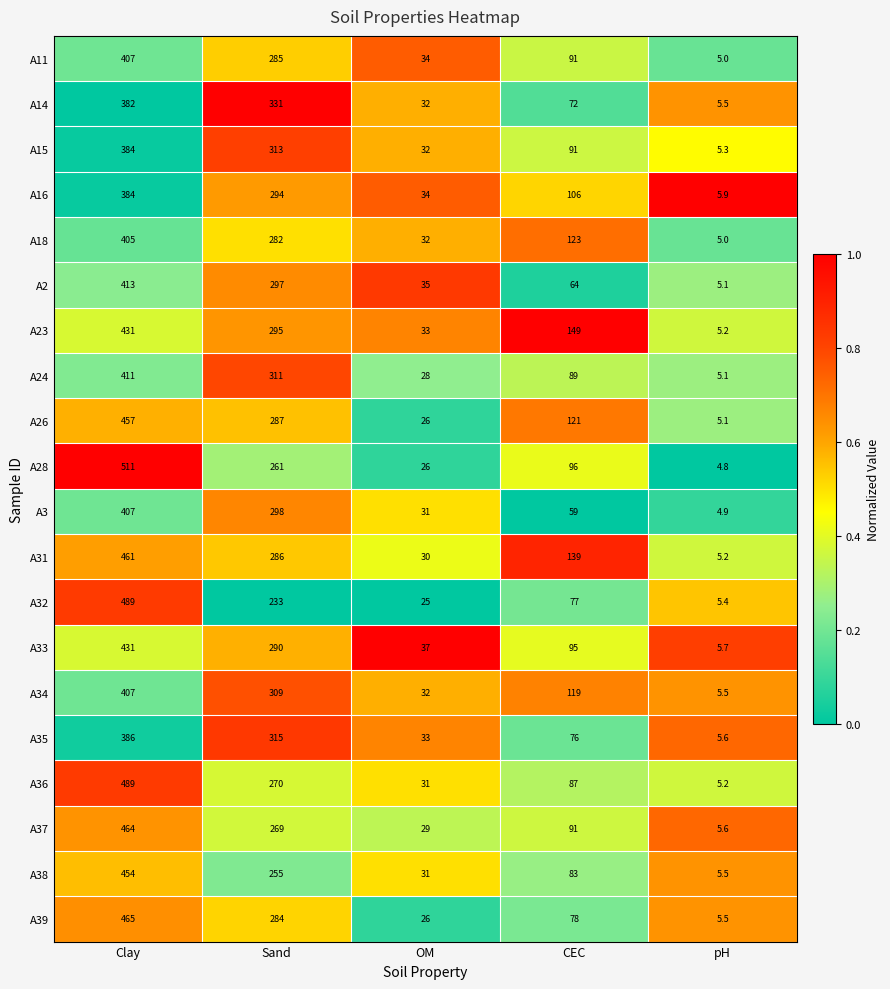

Is it true that A3 equals 4.9 at pH?

True